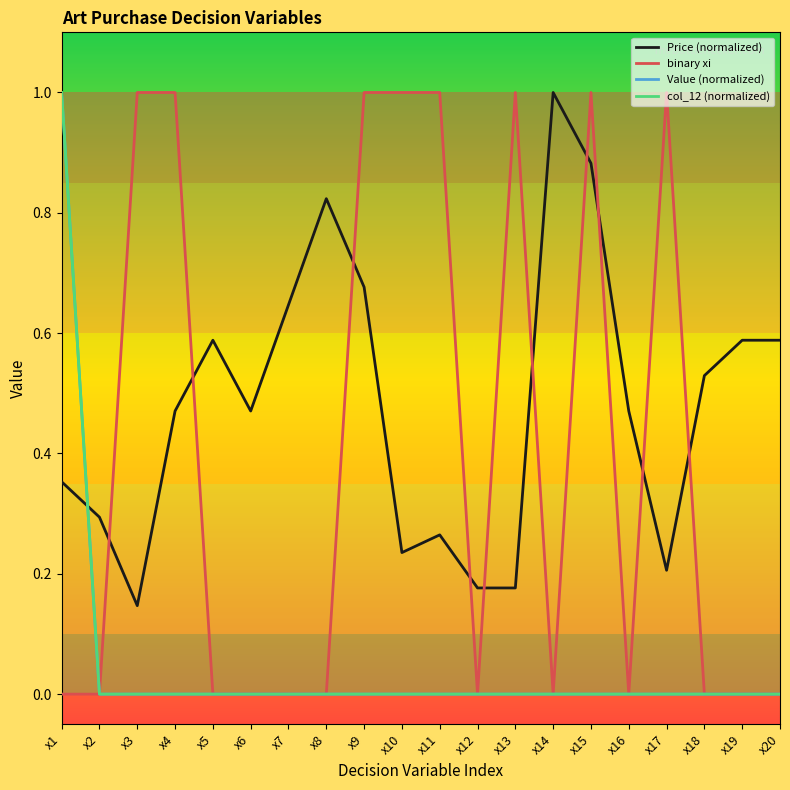

Does the chart display data point markers on the line(s)?

No